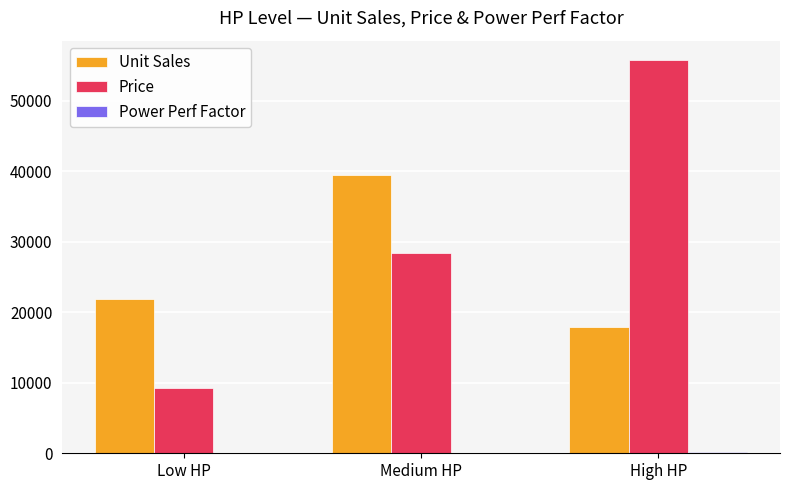

What is the sum of all Unit Sales values?

79186.0